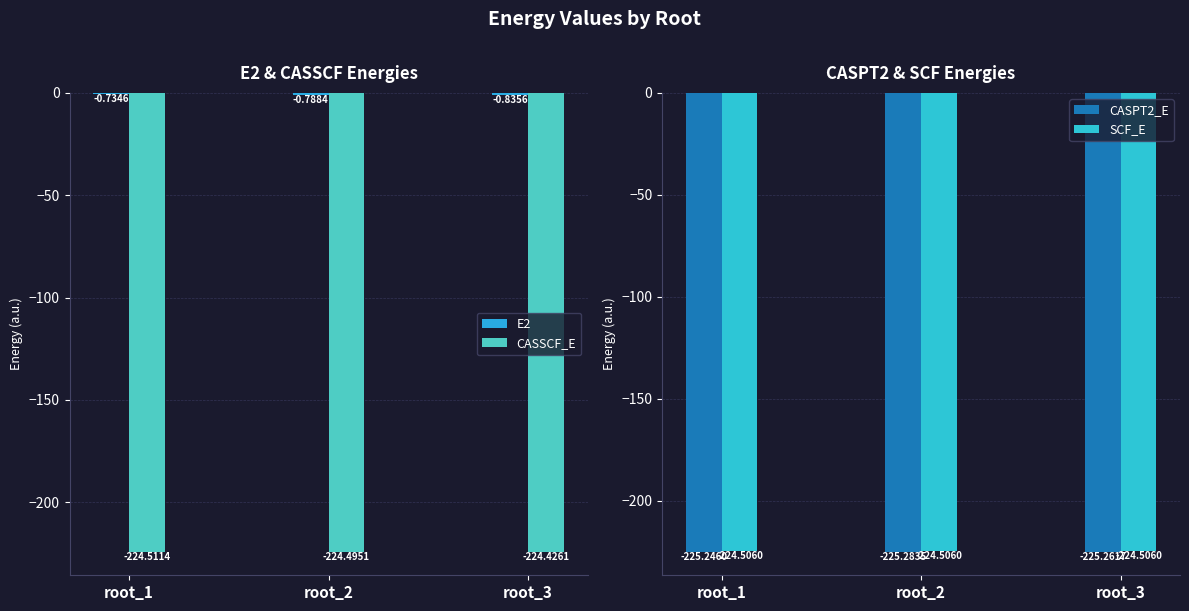

The value of E2 at root_2 is -0.5. True or false?

False